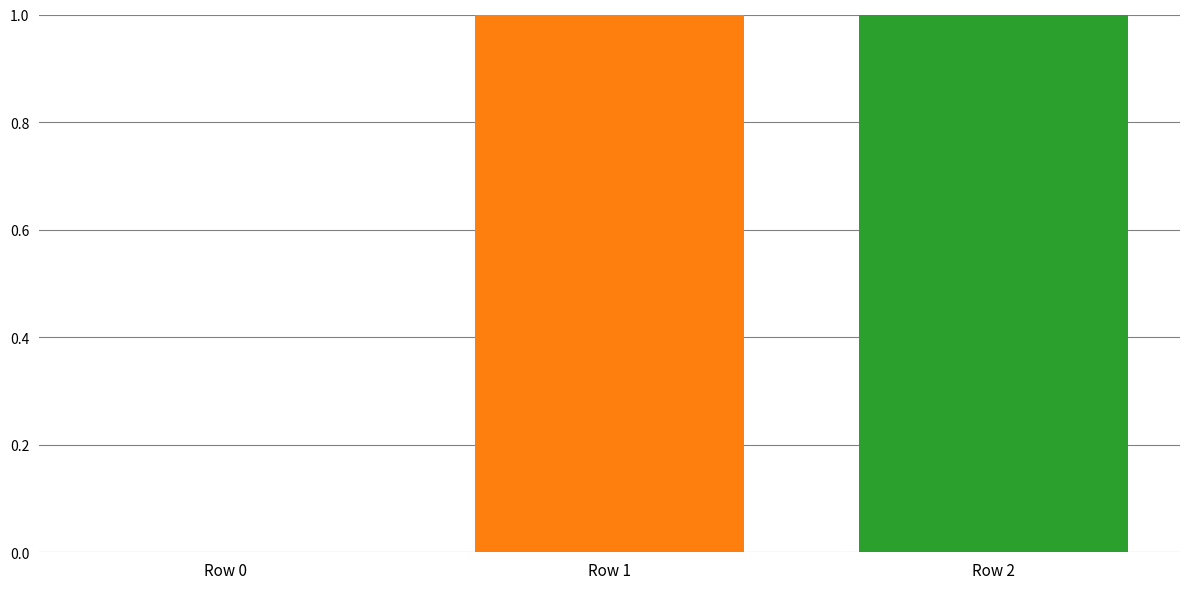

How many data points are above 1?

1